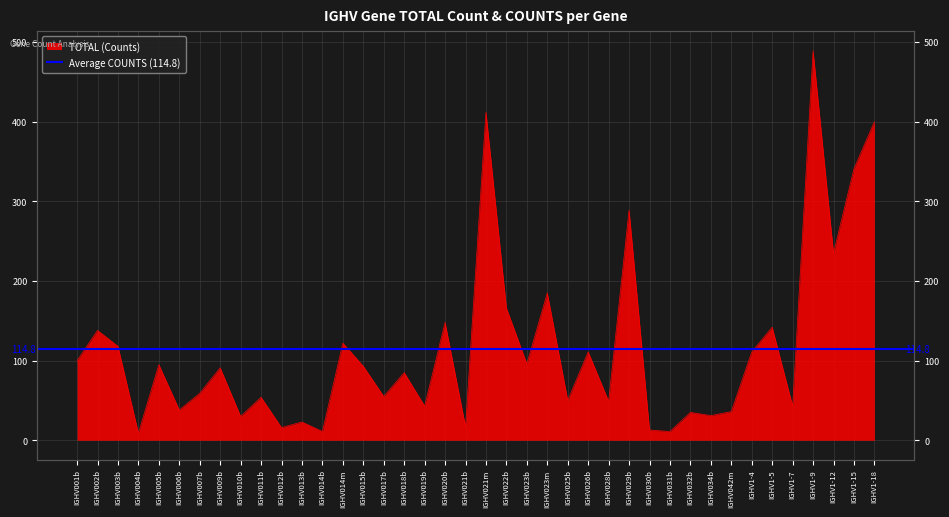

Where is the first local maximum?

IGHV002b